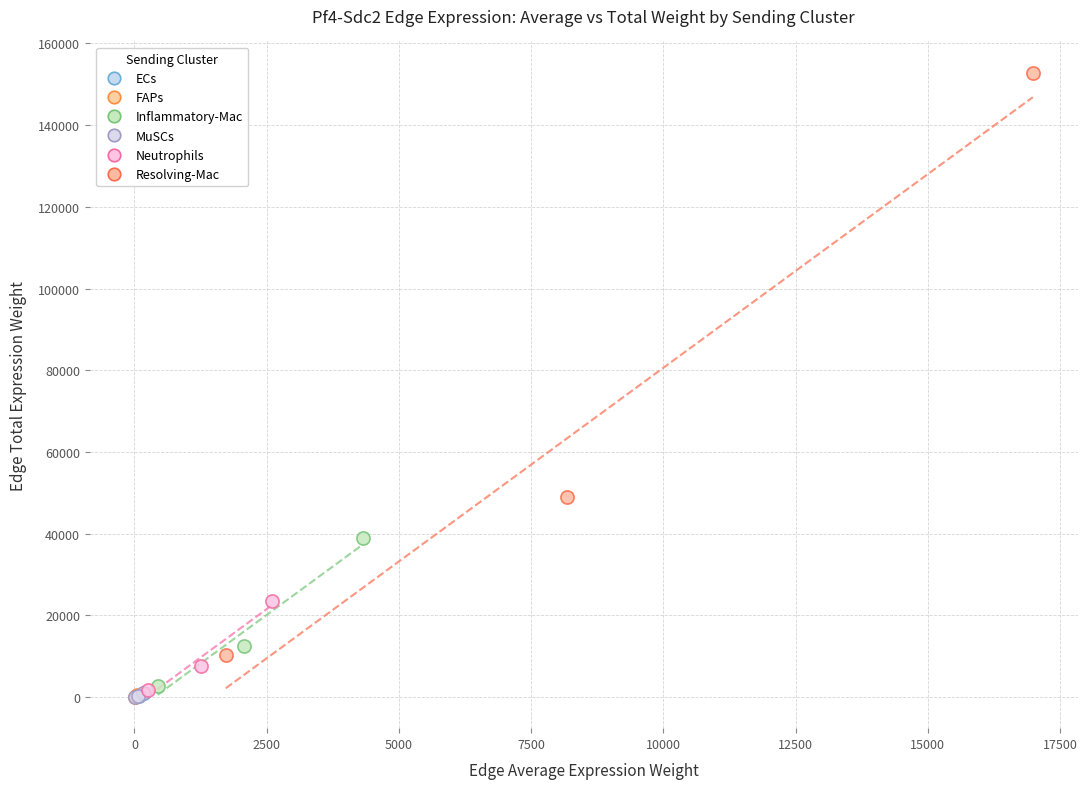

Which series reaches the maximum Y coordinate?

Resolving-Mac